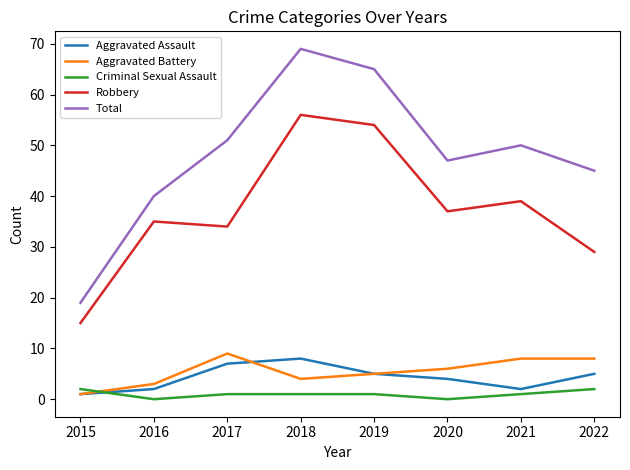

What is the sum of all Criminal Sexual Assault values?

8